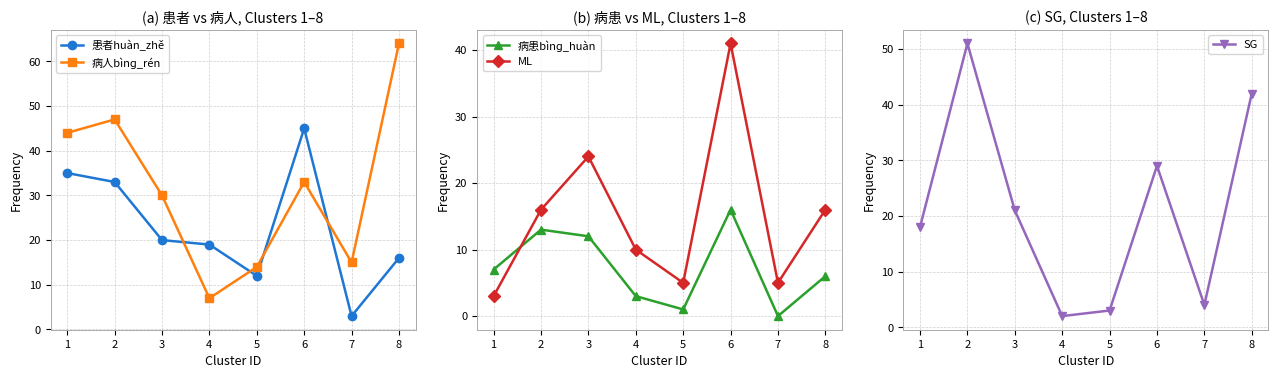

What is the difference between the SG values at 3 and 7?

17